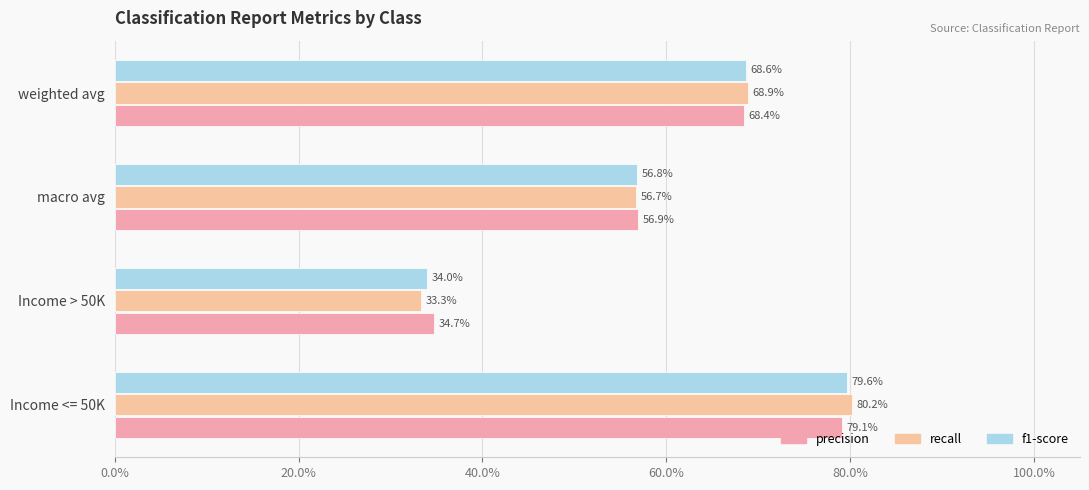

How many series are shown in this chart?

3